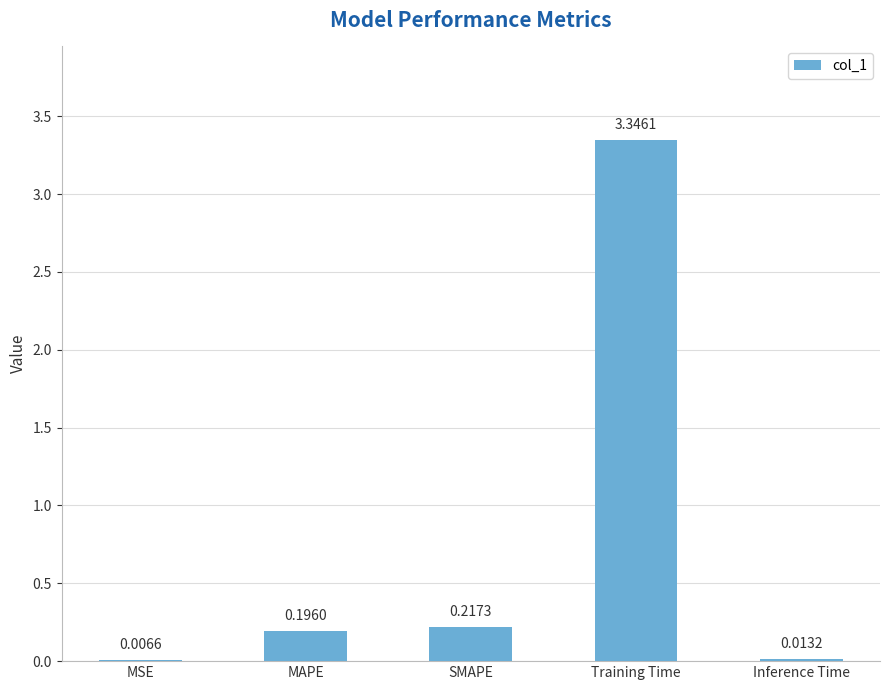

Which has a higher value, MAPE or Inference Time?

MAPE